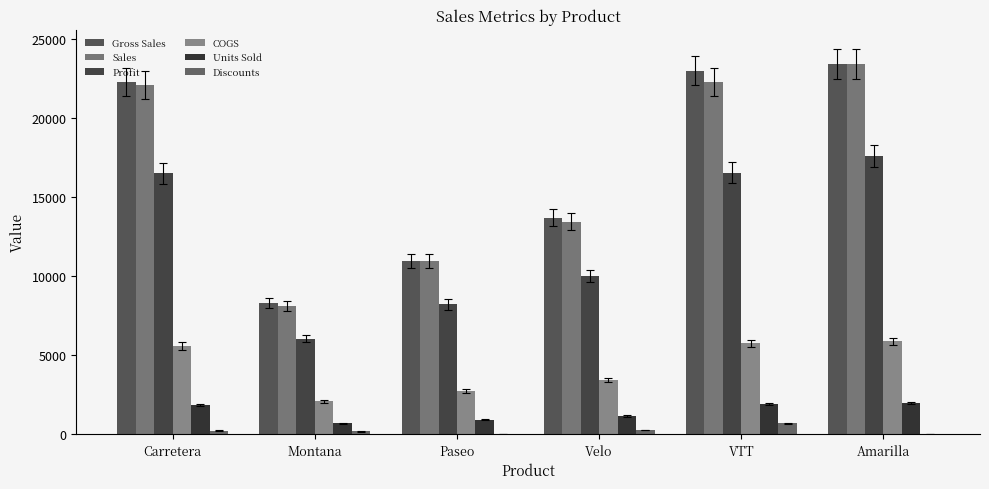

How many groups of bars are there?

6